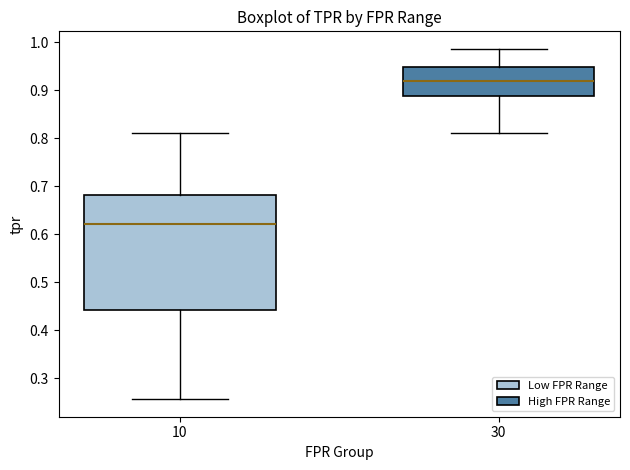

Which box's median line is the lowest?

10